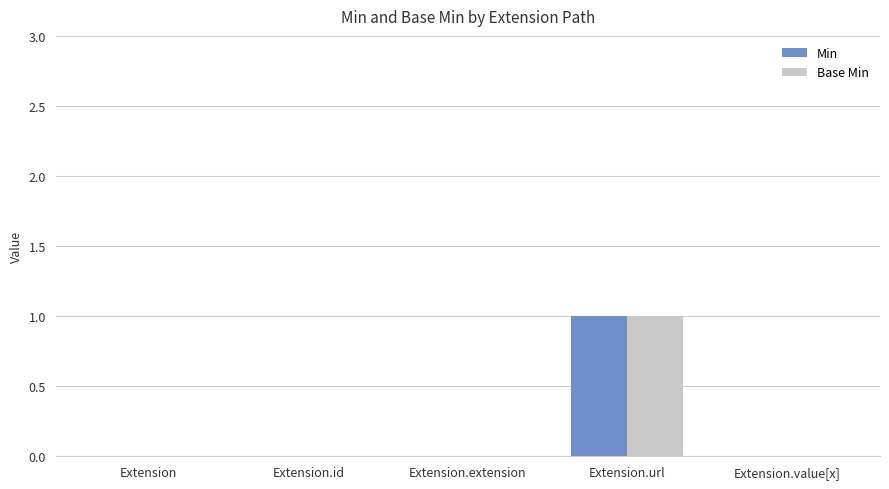

What is the sum of the Base Min values at Extension.url and Extension?

1